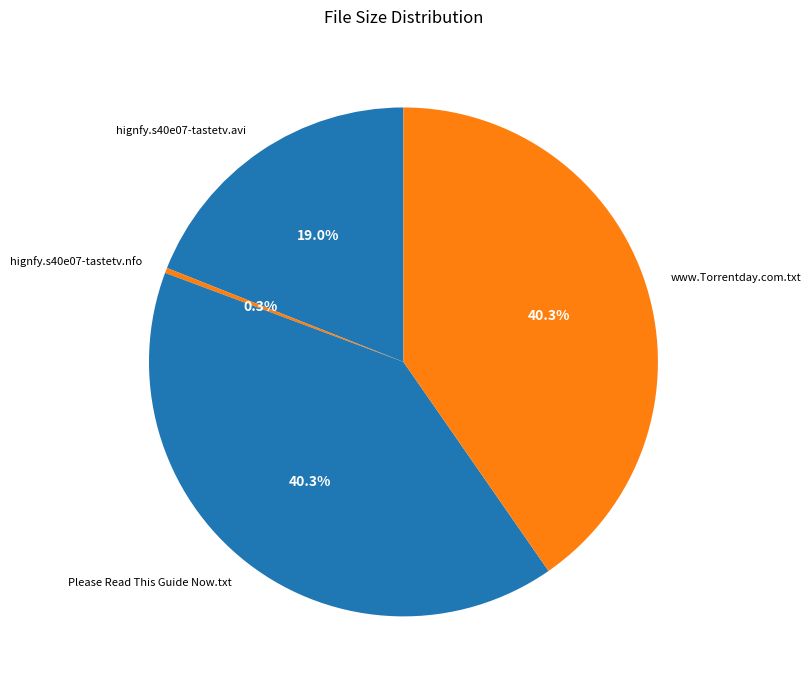

Which slice is the smallest?

hignfy.s40e07-tastetv.nfo